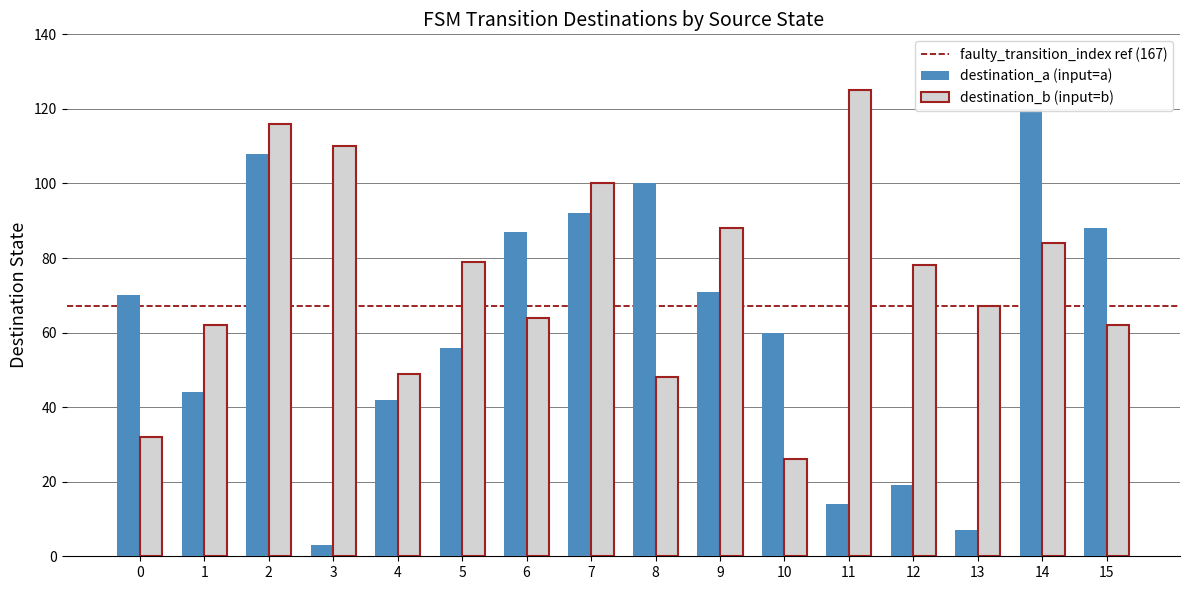

Reading right to left, what are all the values shown in this chart?

destination_a: 15=88	14=120	13=7	12=19	11=14	10=60	9=71	8=100	7=92	6=87	5=56	4=42	3=3	2=108	1=44	0=70
destination_b: 15=62	14=84	13=67	12=78	11=125	10=26	9=88	8=48	7=100	6=64	5=79	4=49	3=110	2=116	1=62	0=32